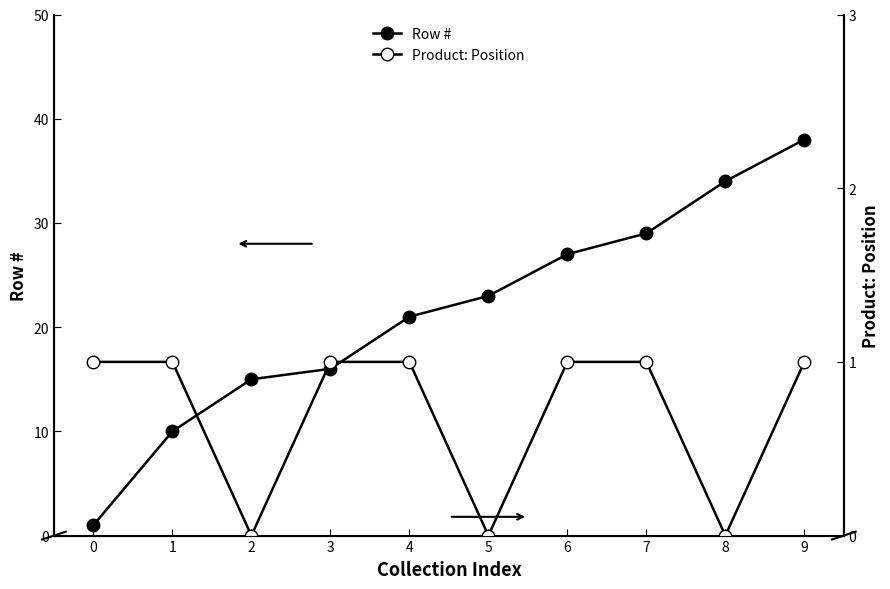

The Product: Position series shows 0 at 2. True or false?

True